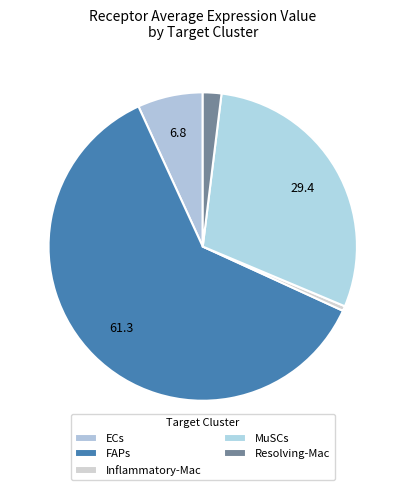

To the nearest percent, what portion does FAPs represent?

61%